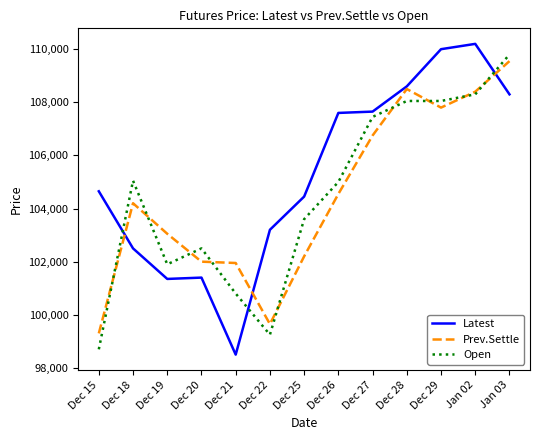

How many values in the Latest series are below 104650?

6